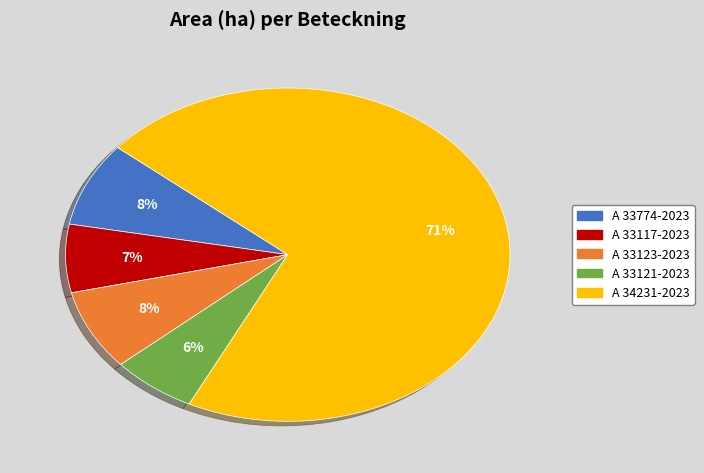

To the nearest percent, what percentage of the pie is A 33121-2023?

6%